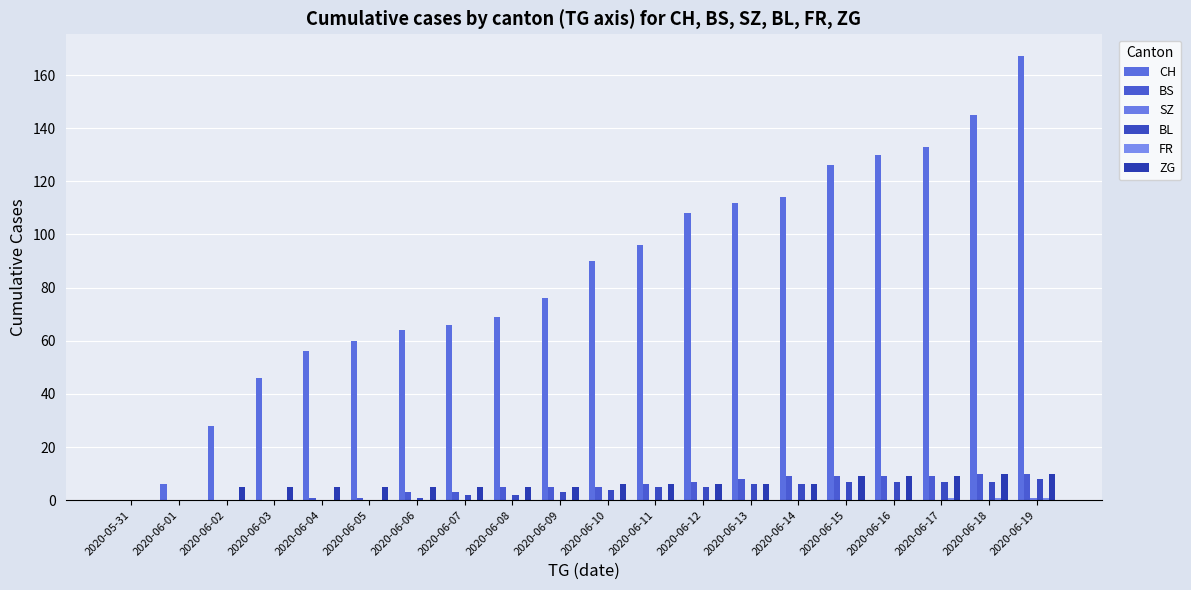

The value of ZG at 2020-06-09 is 5. True or false?

True